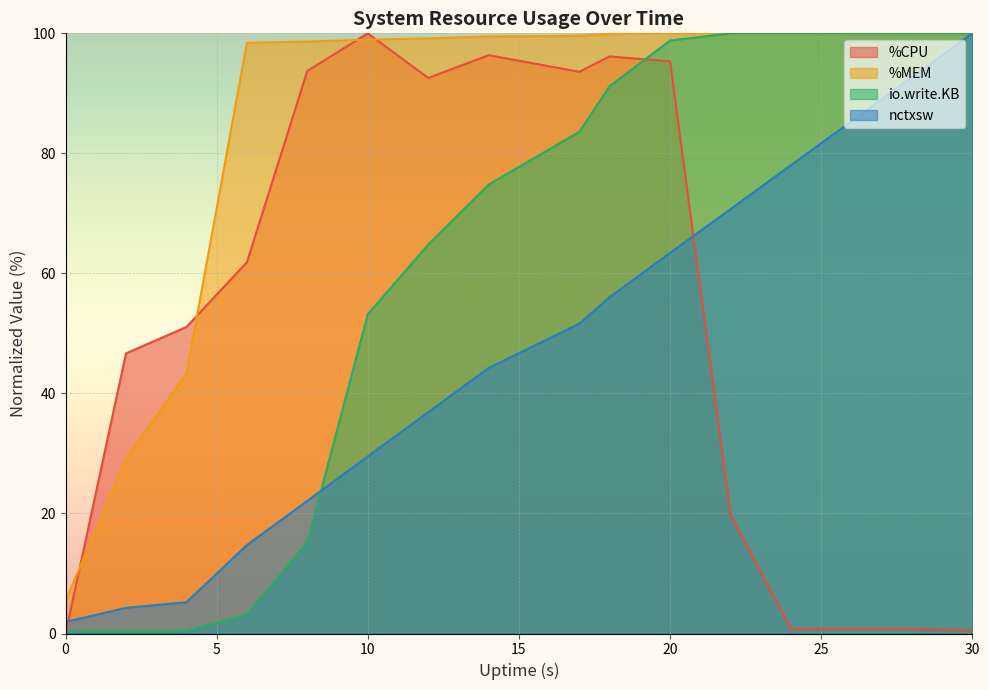

What are all the series names shown in the legend?

%CPU, %MEM, io.write.KB, nctxsw